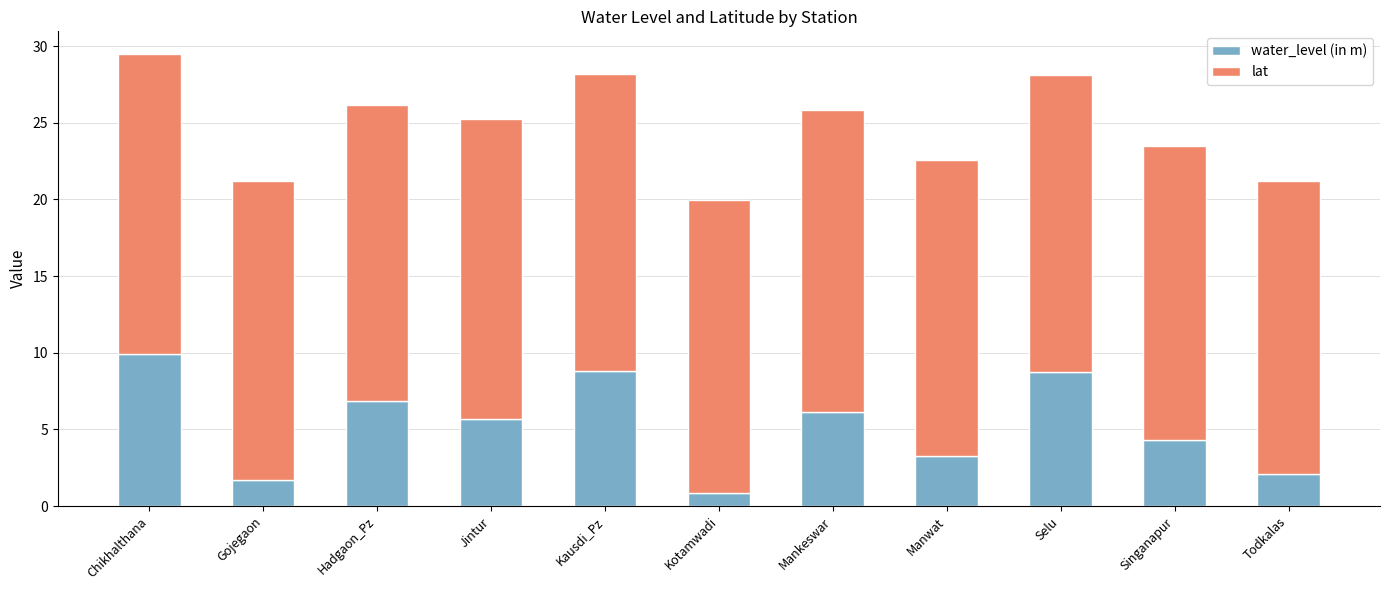

What is the total value across all series at Selu?

28.1